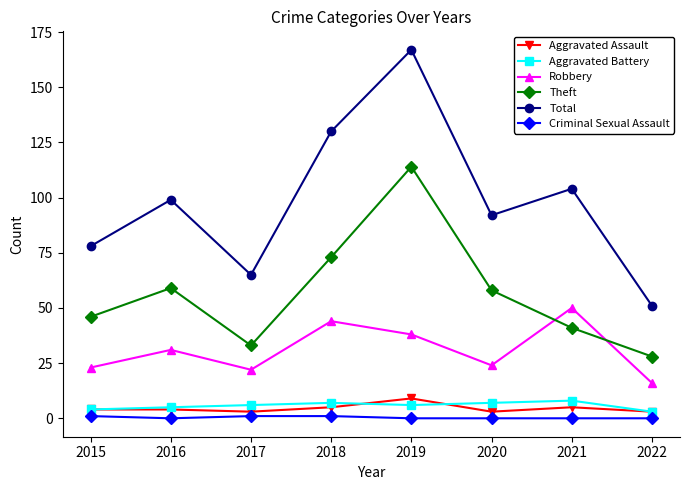

What is the difference between the maximum and second lowest values in the Aggravated Battery series?

4